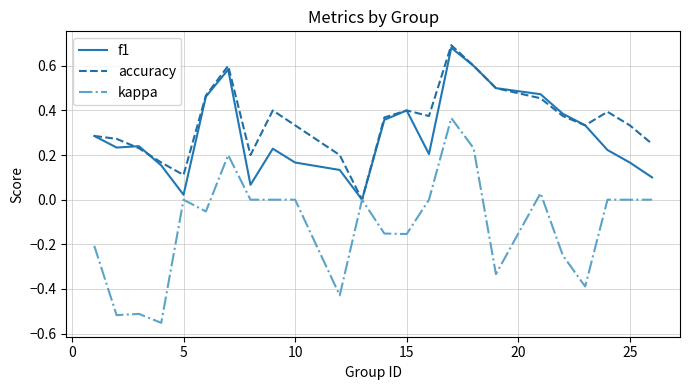

How many categories are shown in the chart?

24